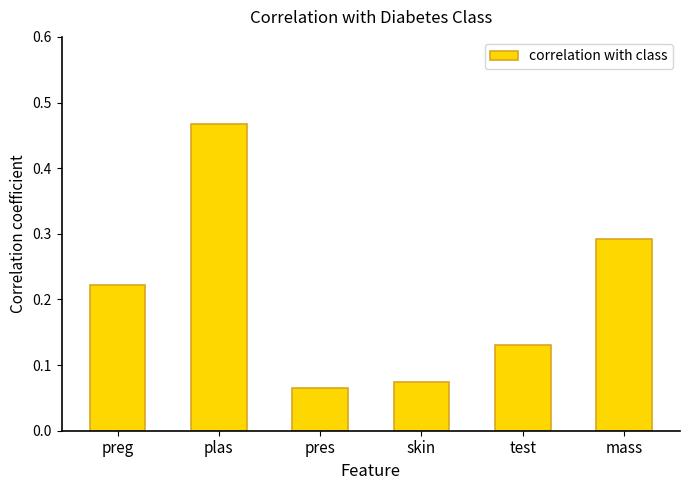

At which label is the value closest to 0?

pres